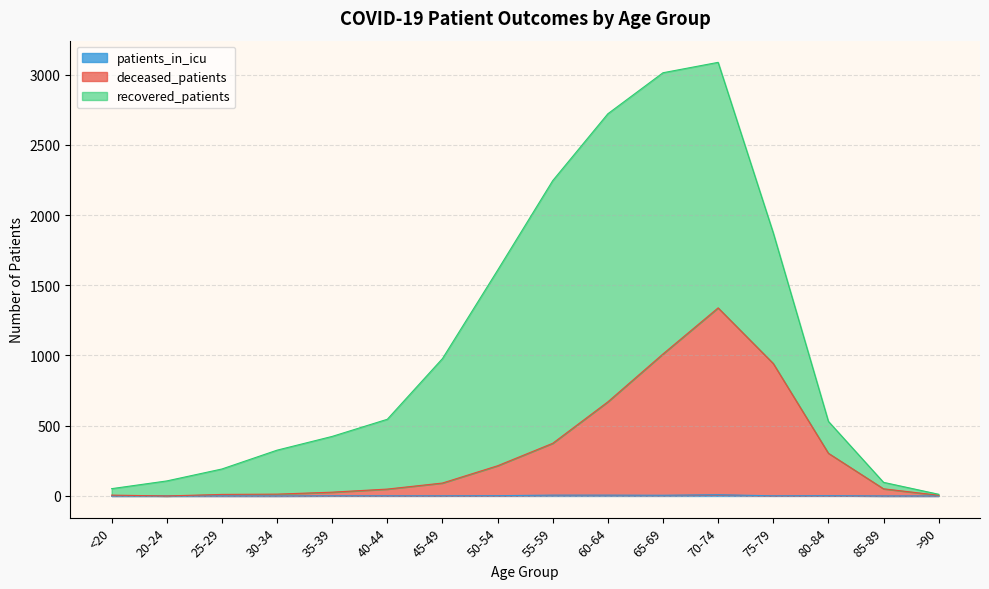

Is the value of patients_in_icu at 35-39 greater than the value of deceased_patients at 40-44?

No